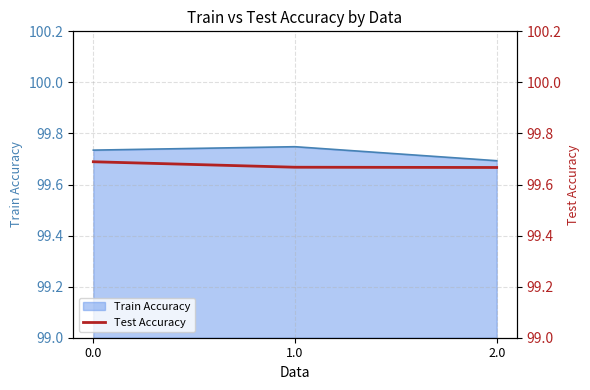

List the labels in order of value, largest first.

0.0, 1.0, 2.0